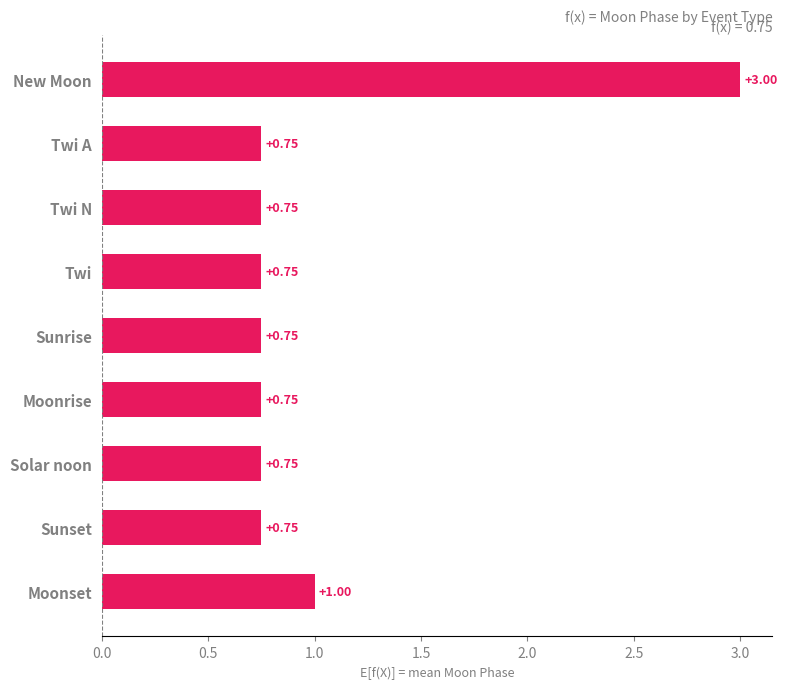

At which label is the value closest to 1?

Moonset